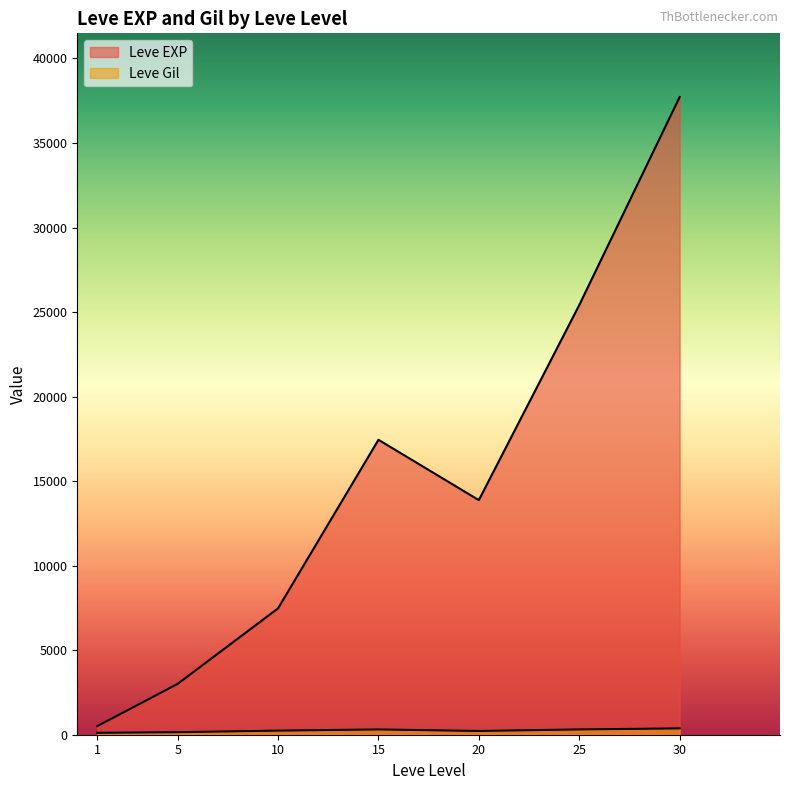

Which label corresponds to the largest value in the chart?

30